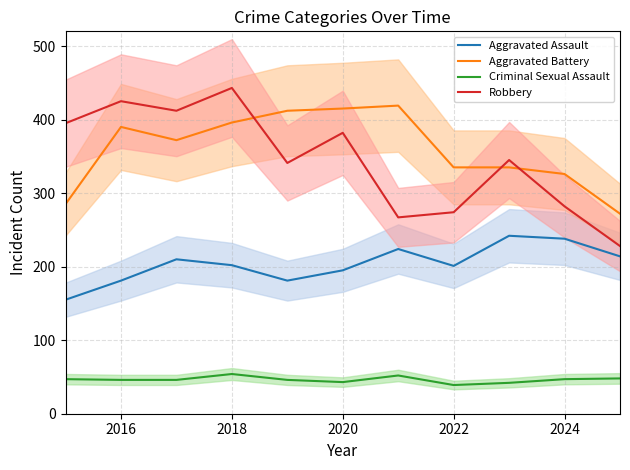

How many data points in Criminal Sexual Assault are above 46?

5